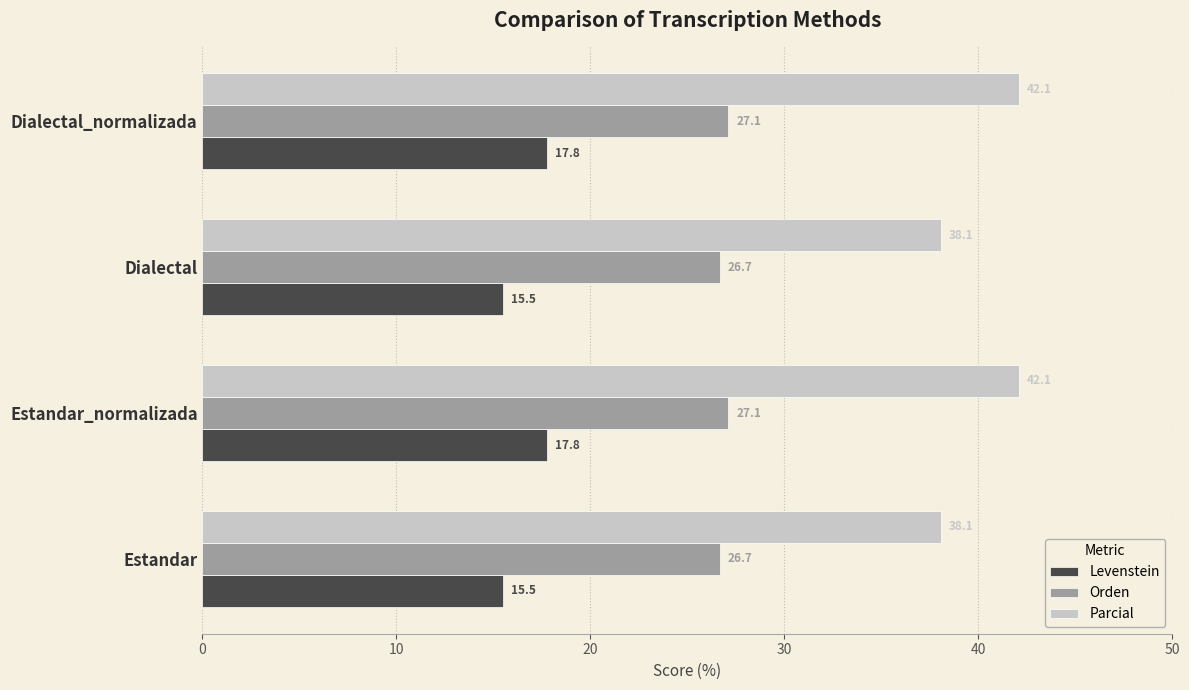

Which series has the largest range (max minus min)?

Parcial